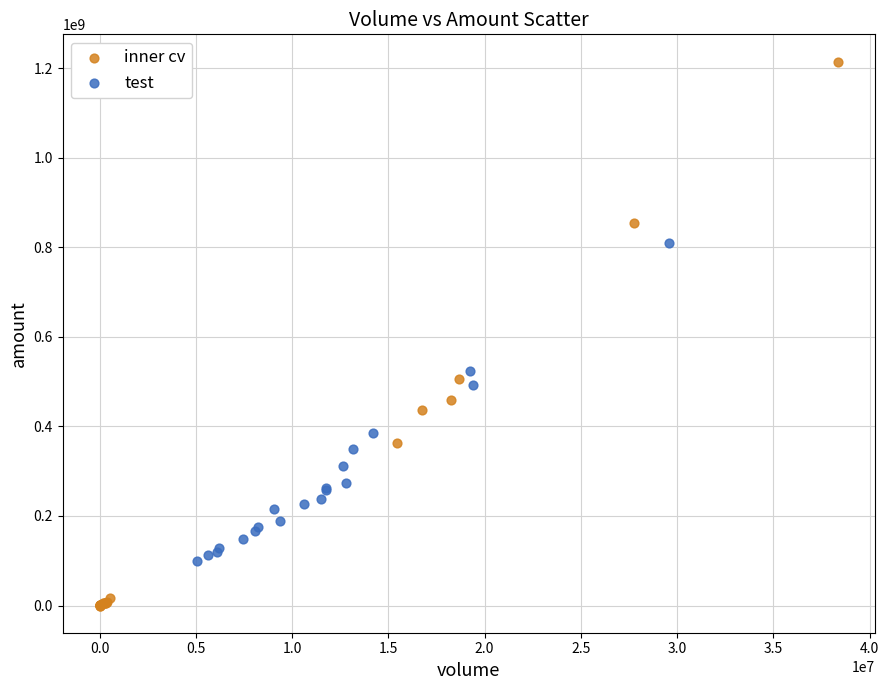

Which series reaches the maximum Y coordinate?

inner cv